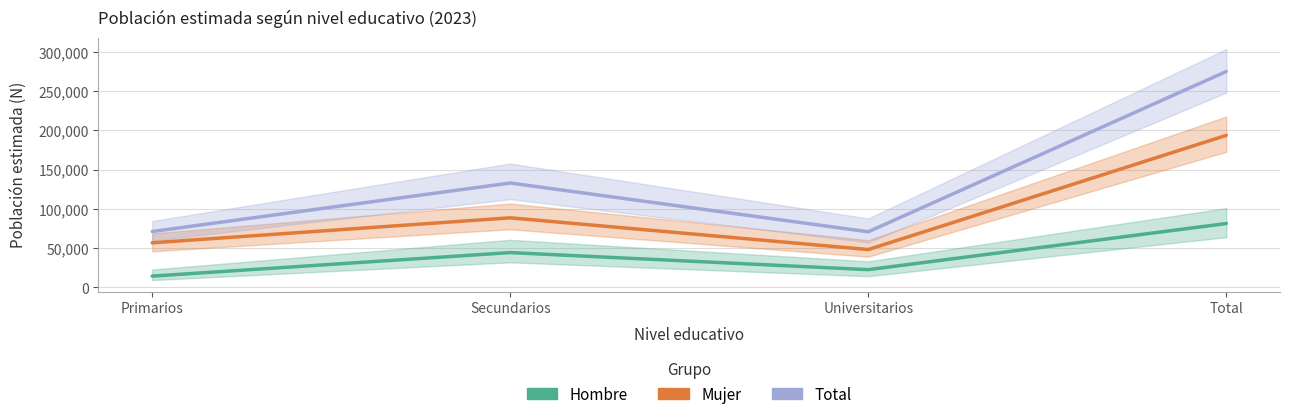

Where is the first local minimum for Hombre?

Universitarios